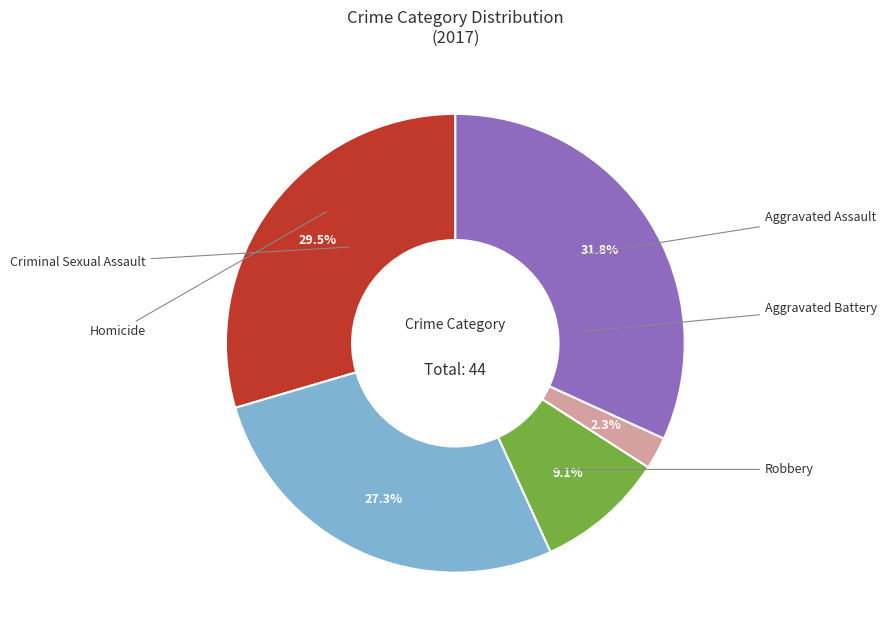

To the nearest percent, what is the average slice percentage?

20%